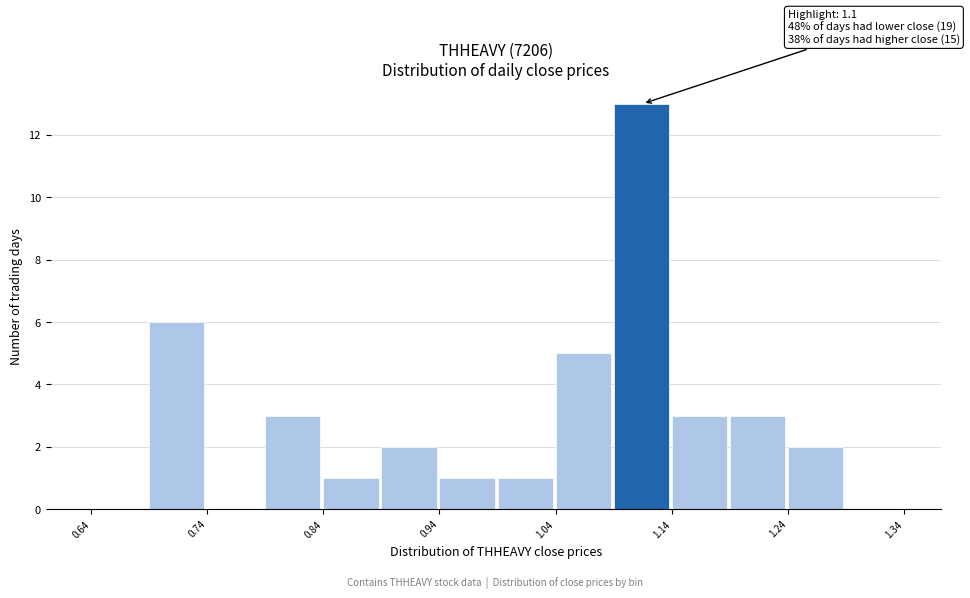

Over which range of the x-axis is the bar tallest?

1.09 to 1.14